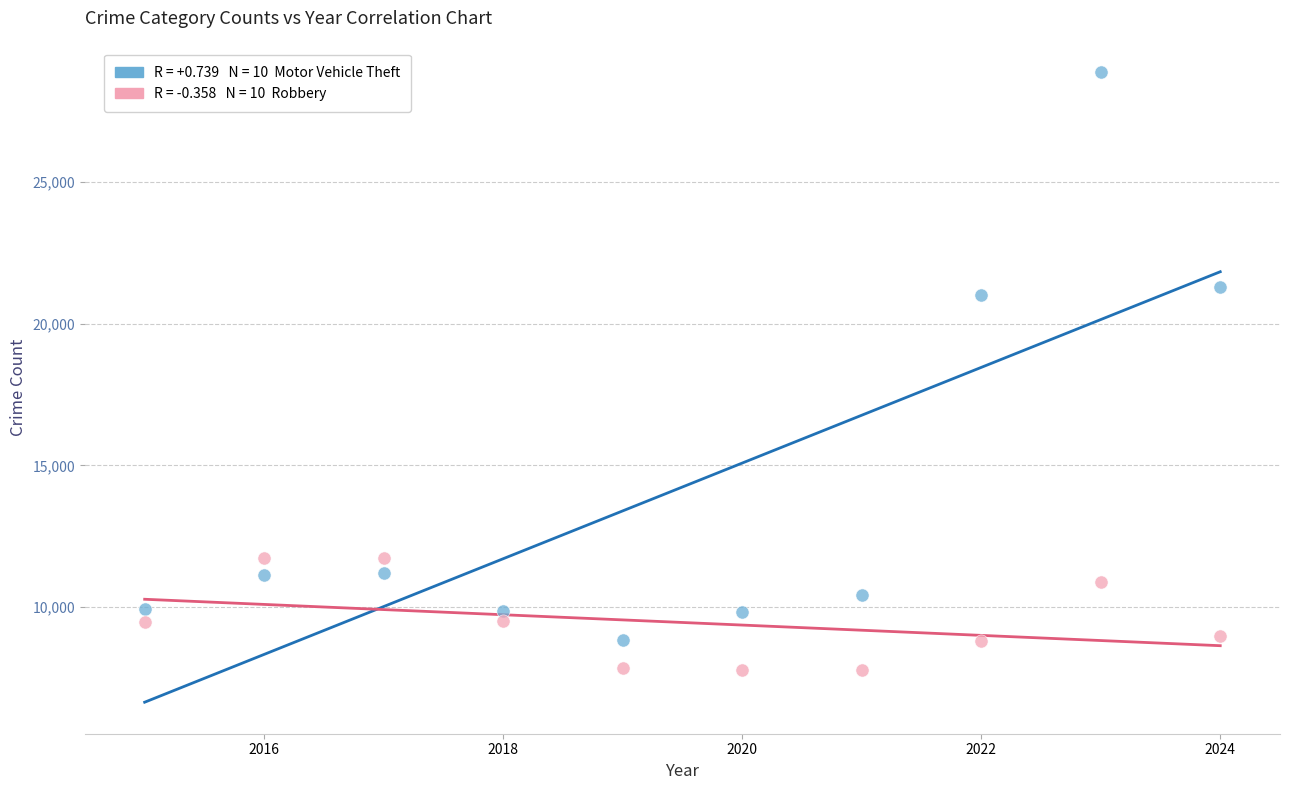

Across all data points, what is the range of Y values (max minus min)?

21105